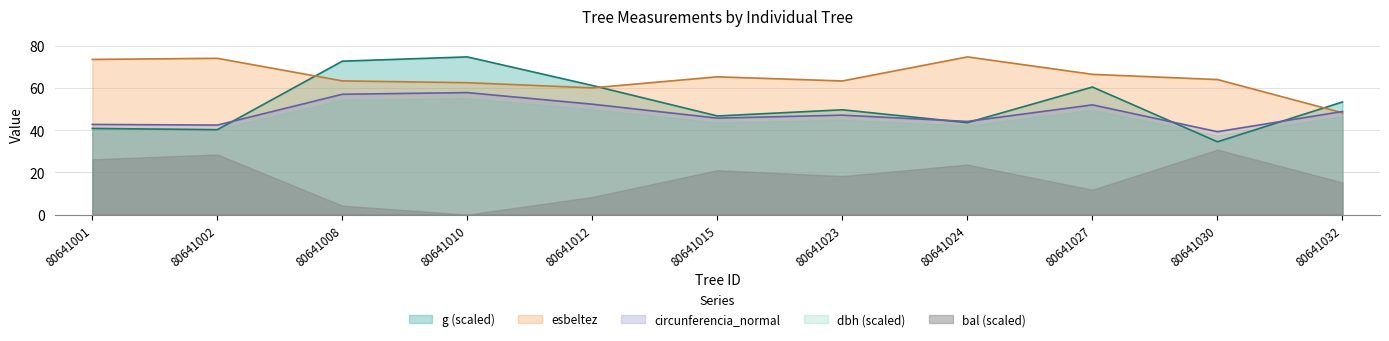

At which label does g first exceed 49?

80641008